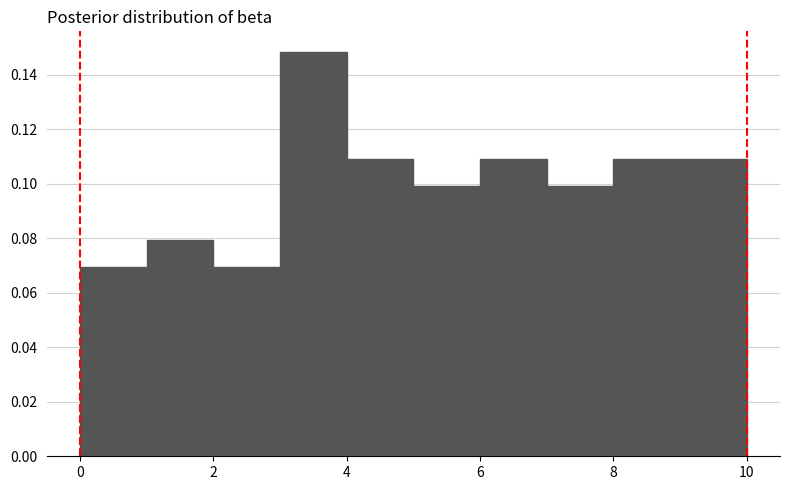

Which range on the x-axis has the tallest bar?

3 to 4